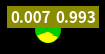

To the nearest percent, what percentage of the pie is 0?

99%